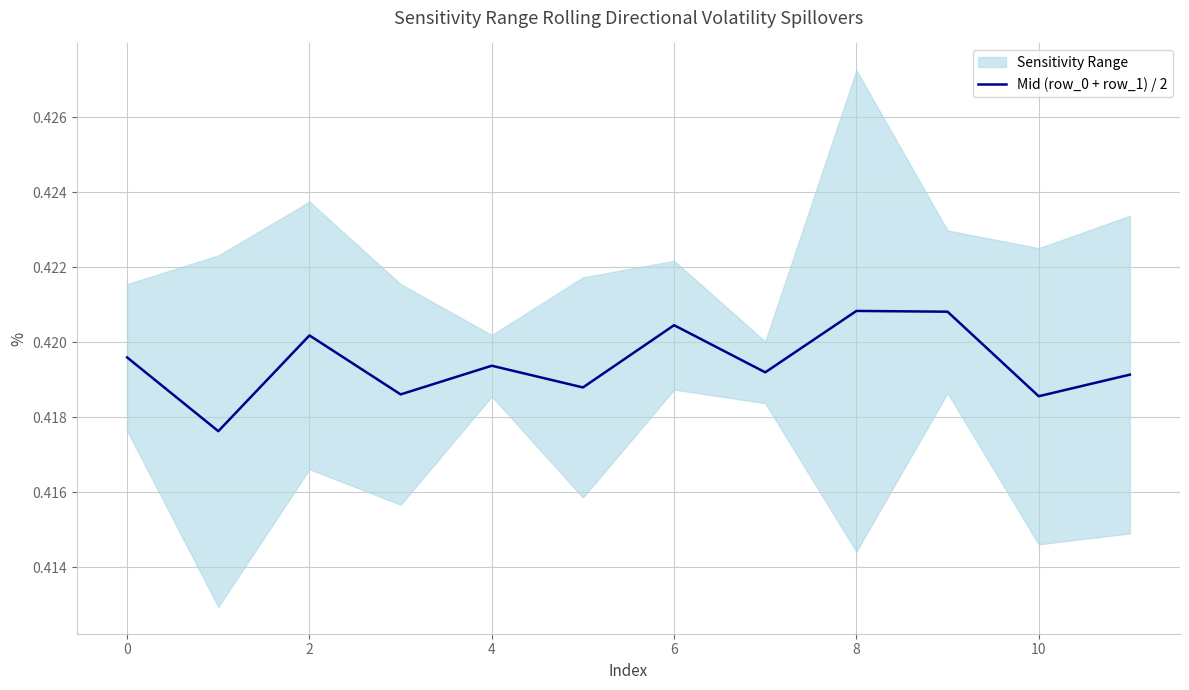

What is the smallest value displayed?

0.4